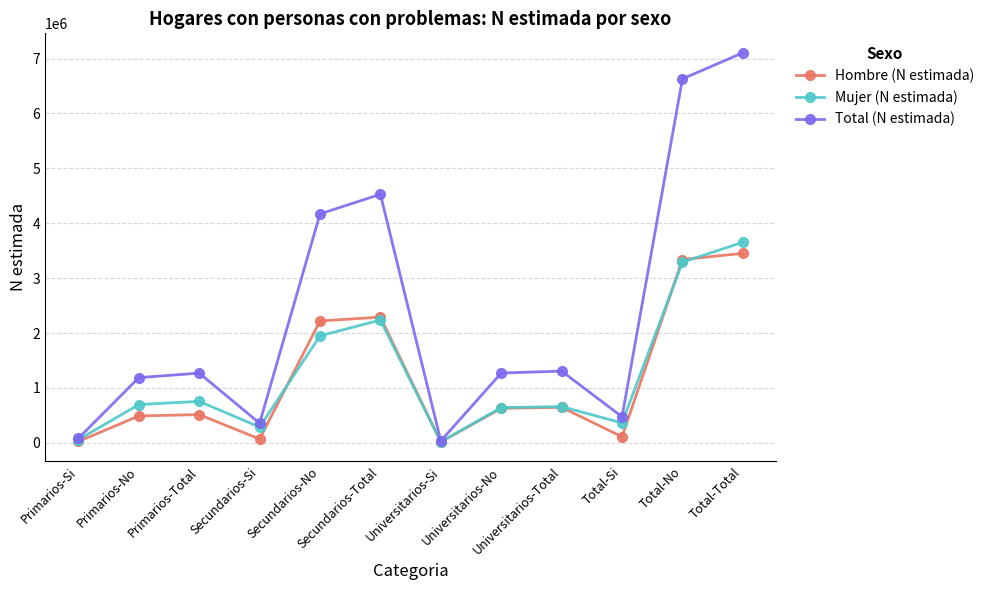

What is the sum of the Total (N estimada) values at Secundarios-No and Secundarios-Si?

4528150